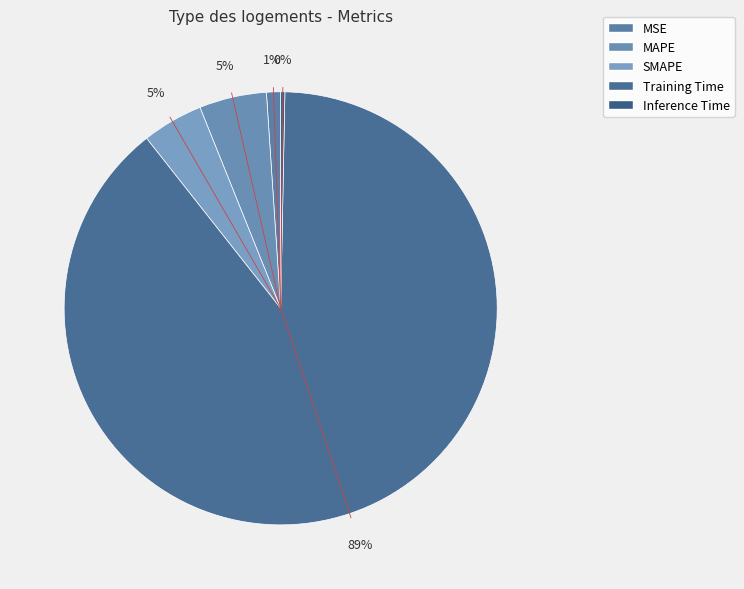

How much of the chart is everything except MSE?

98.9%